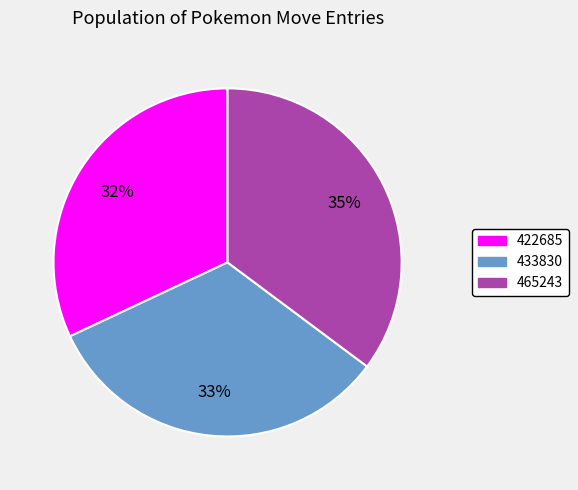

To the nearest percent, what is the difference between the 422685 and 465243 slice percentages?

3%